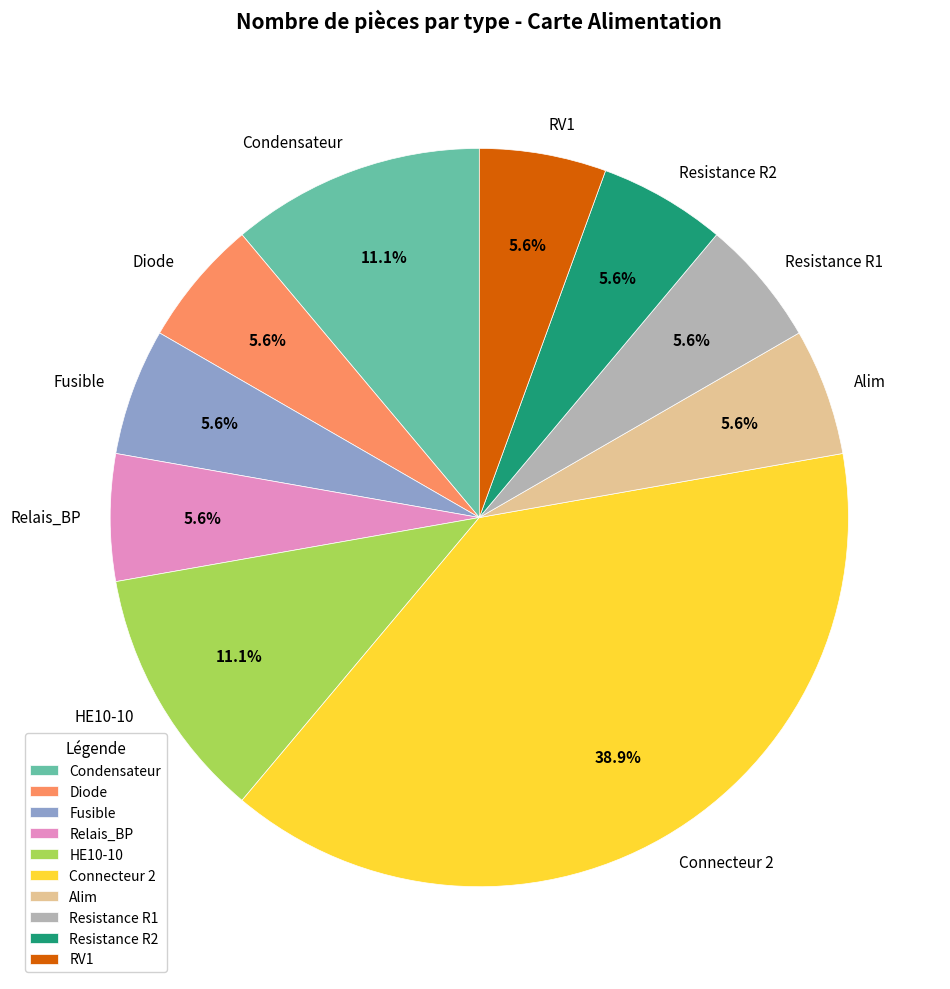

To the nearest percent, what is the combined percentage of Condensateur and HE10-10?

22%